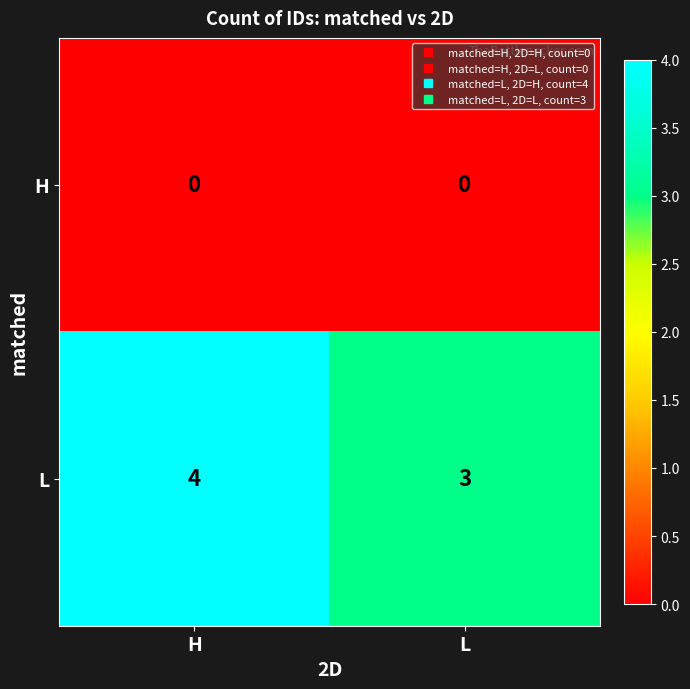

Is it true that L equals 3 at L?

True